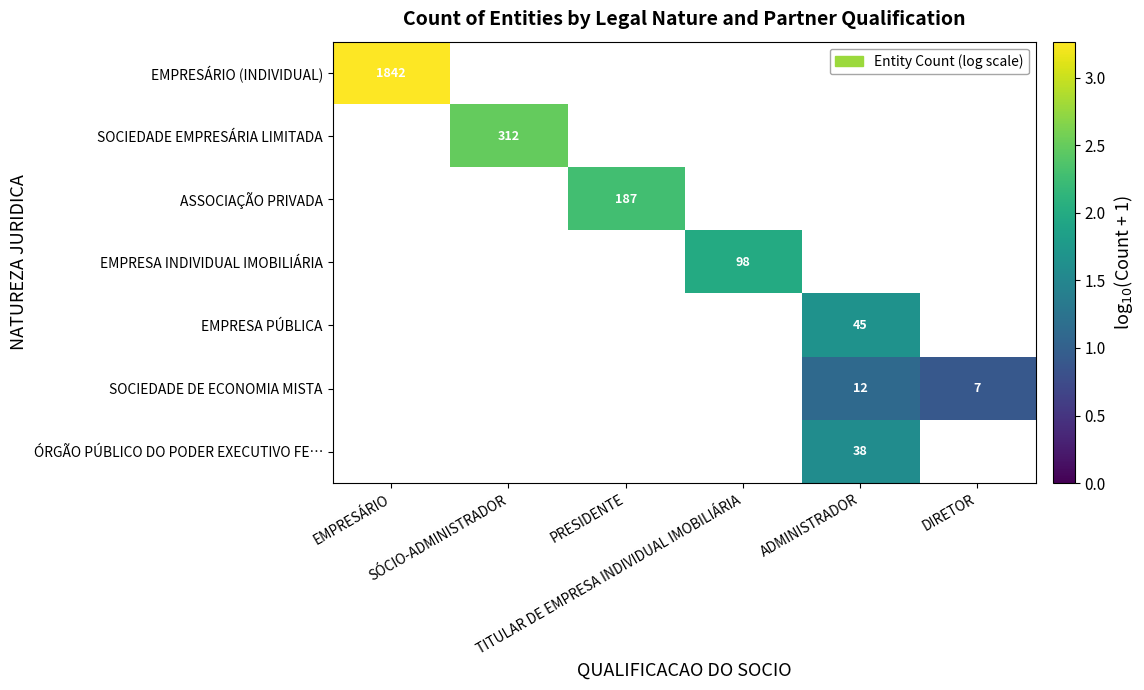

At how many categories does at least one series exceed 2?

3